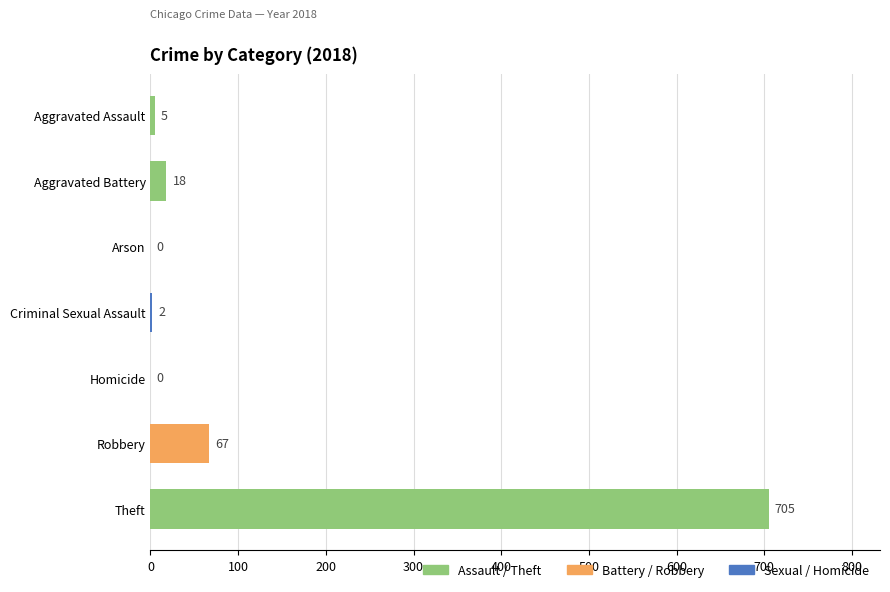

What is the change in value from Aggravated Assault to Theft?

+700